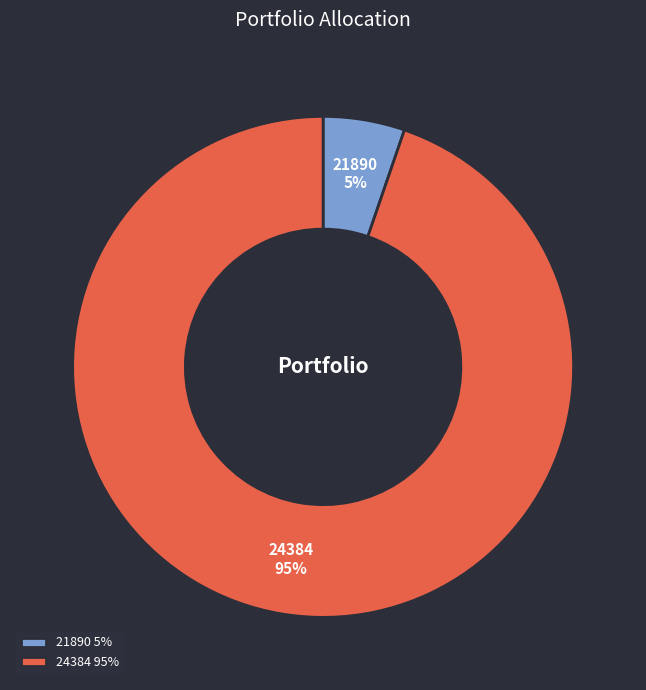

Which slice is the largest?

24384